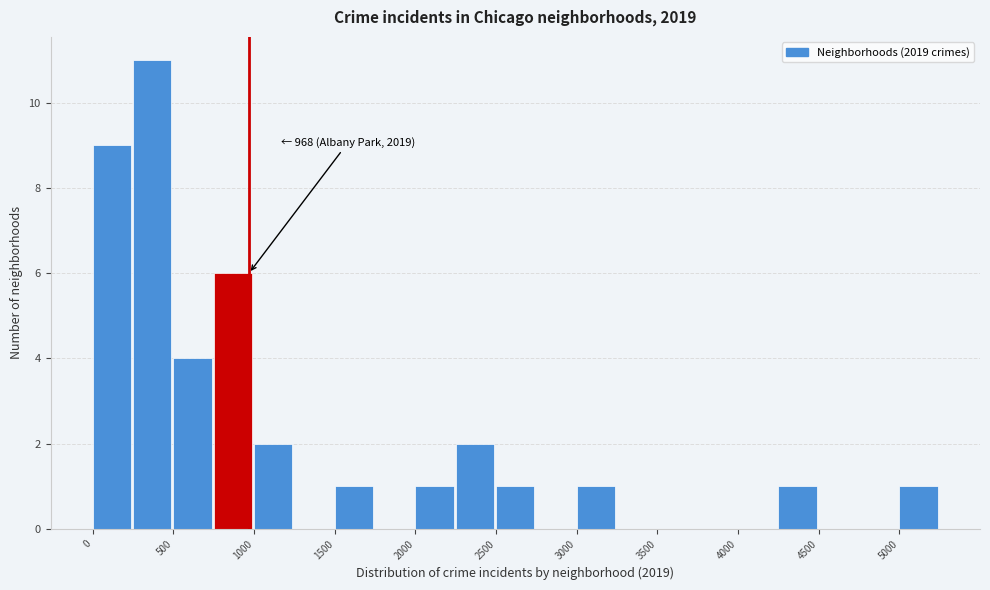

Over which range of the x-axis is the bar tallest?

250 to 500